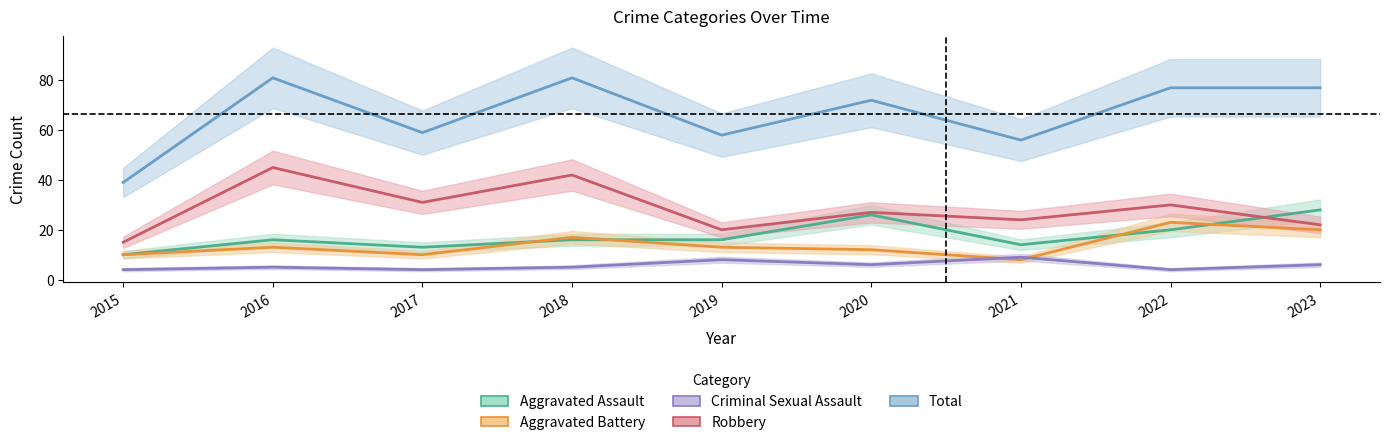

How many series are shown in this chart?

5